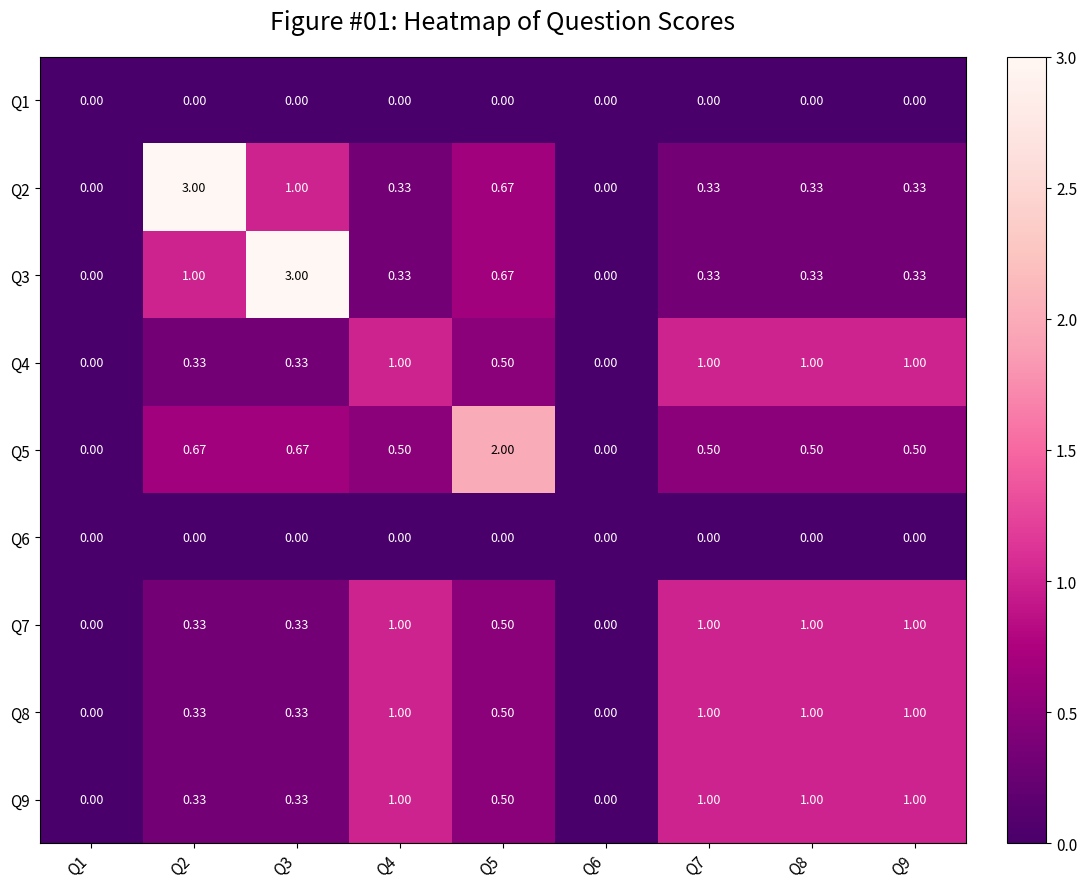

How many series are shown in this chart?

9